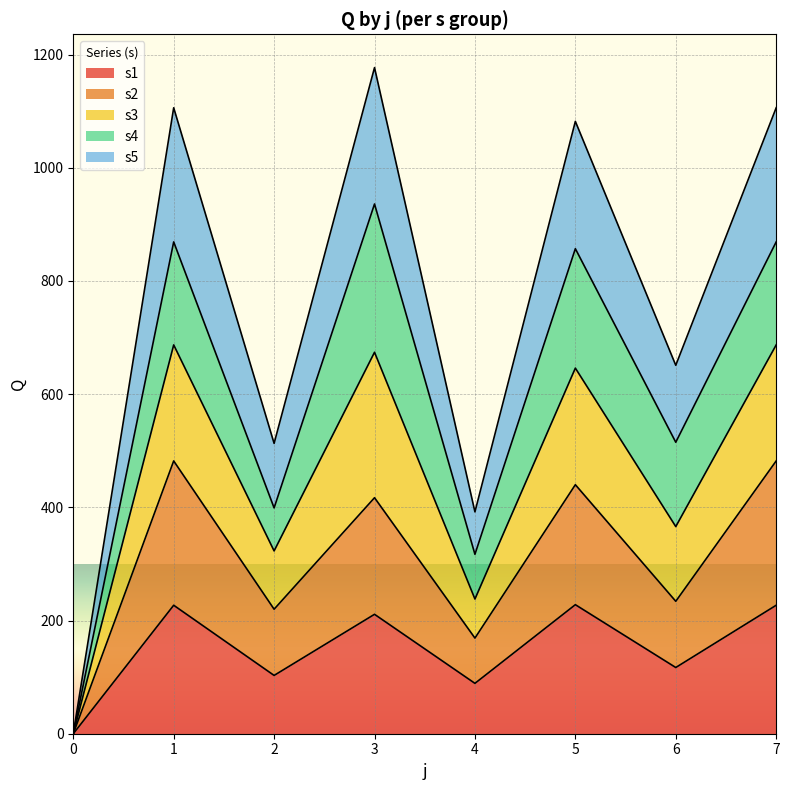

How many data points in s5 are less than 1082?

4